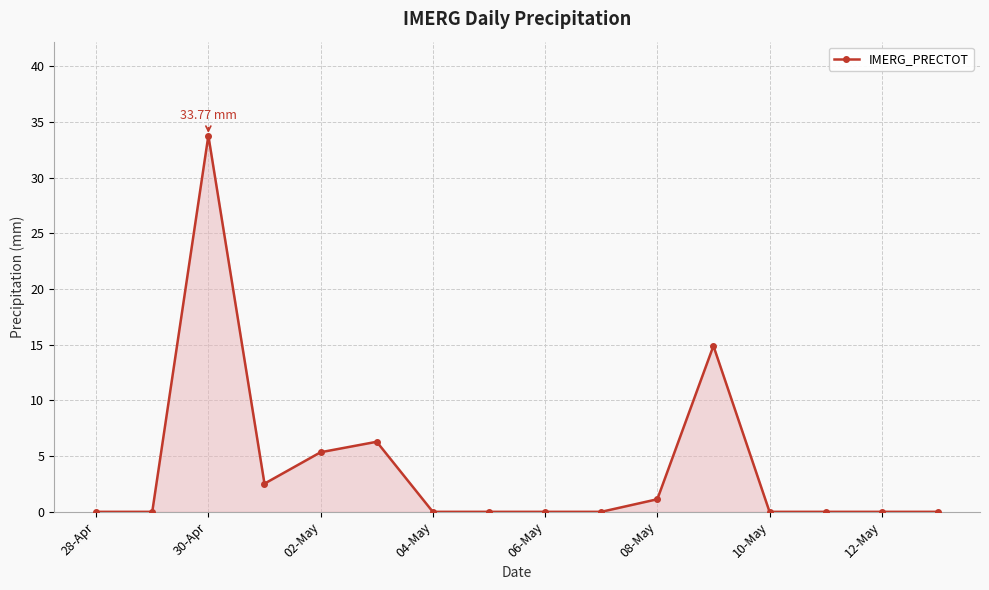

What is the average value?

4.0